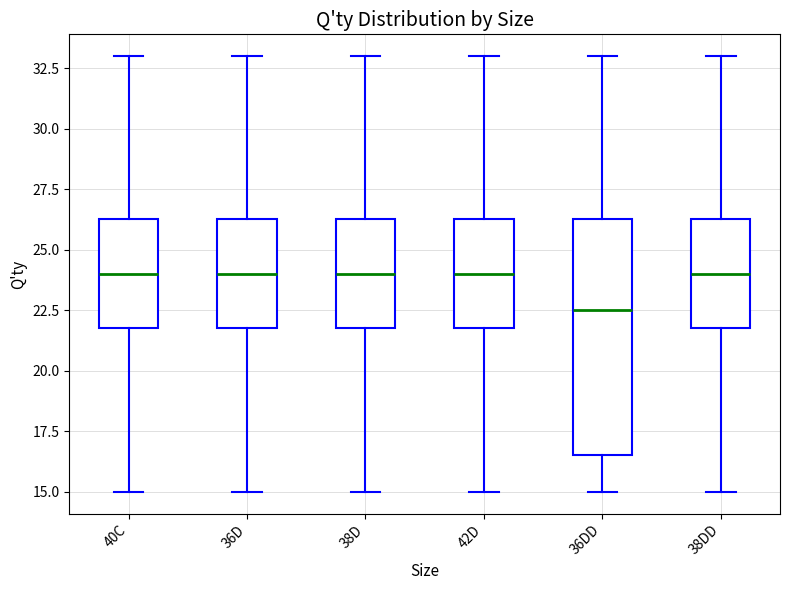

Where is the upper edge of the box for 38D on the y-axis? The values are not printed on the chart, so give them approximately, as read against the axis.

26.5